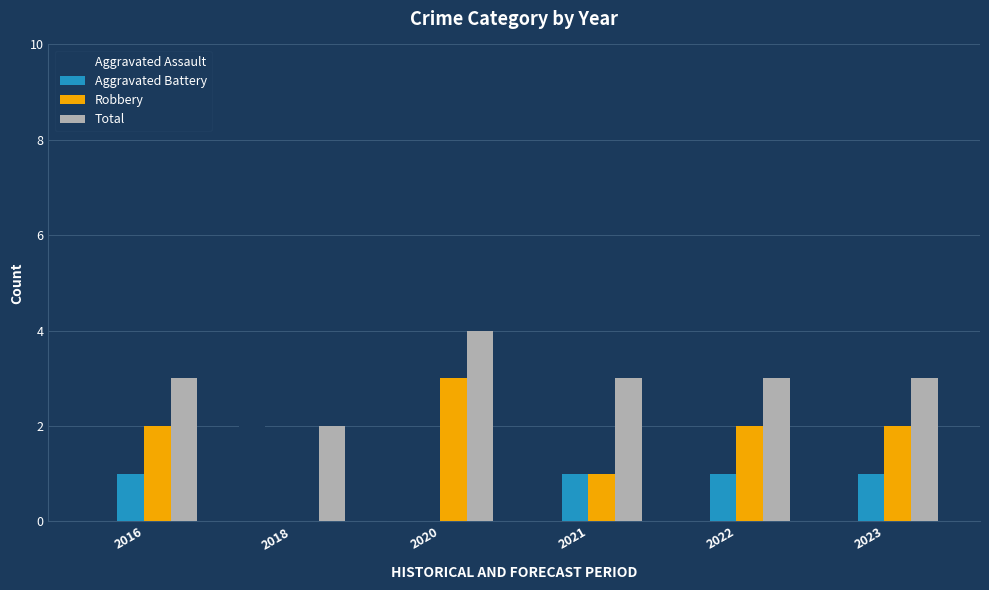

Reading left to right, transcribe all the data shown in this chart.

Aggravated Assault: 2016=0	2018=2	2020=1	2021=1	2022=0	2023=0
Aggravated Battery: 2016=1	2018=0	2020=0	2021=1	2022=1	2023=1
Robbery: 2016=2	2018=0	2020=3	2021=1	2022=2	2023=2
Total: 2016=3	2018=2	2020=4	2021=3	2022=3	2023=3